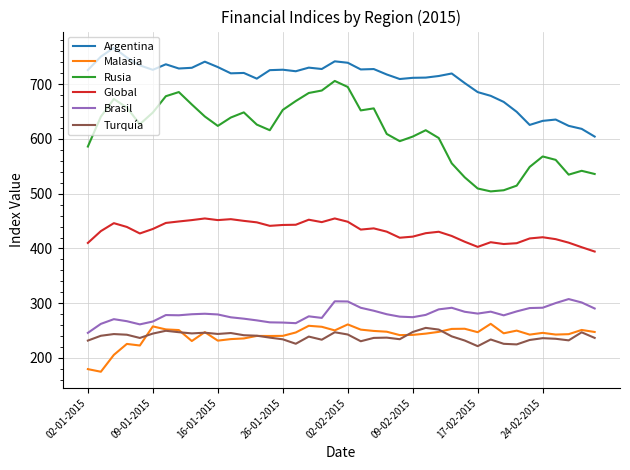

What are all the series names shown in the legend?

Argentina, Malasia, Rusia, Global, Brasil, Turquía